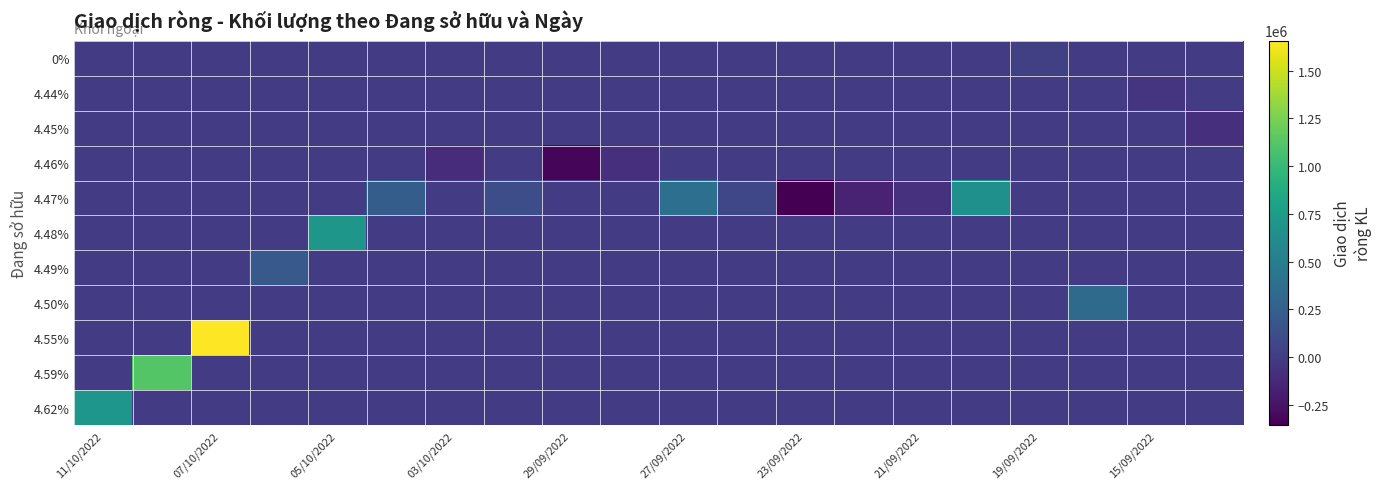

What is the greatest value displayed?

1657000